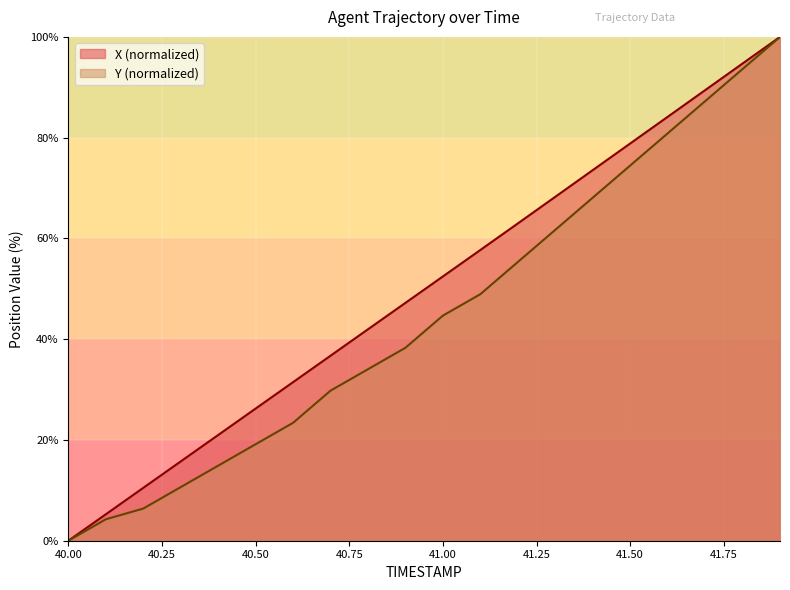

What is the difference between the X values at 40.2 and 41.3?

57.8